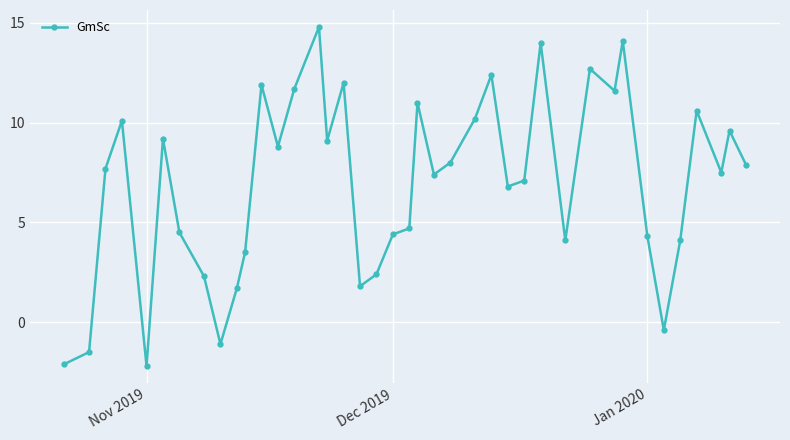

What is the minimum value shown in the chart?

-2.2